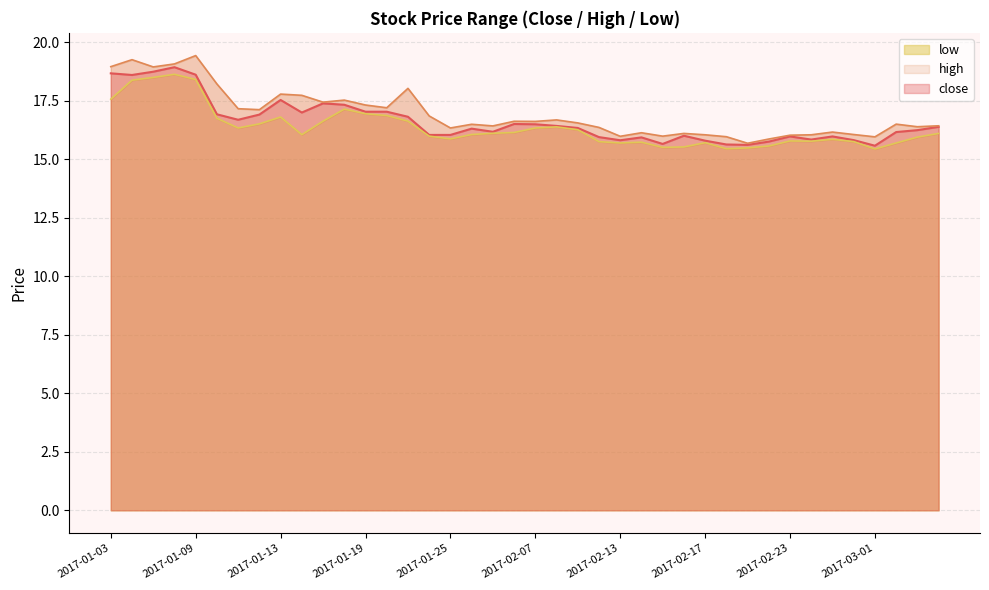

Is the value of high at 2017-01-12 greater than the value of low at 2017-01-25?

Yes